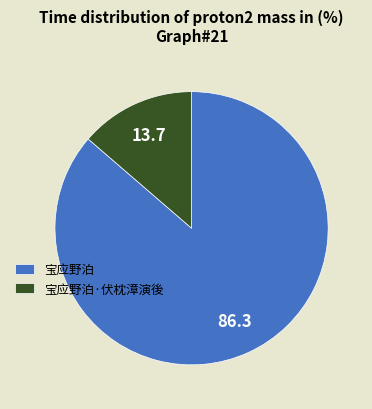

Rank the categories by value from lowest to highest.

宝应野泊·伏枕漳演後, 宝应野泊